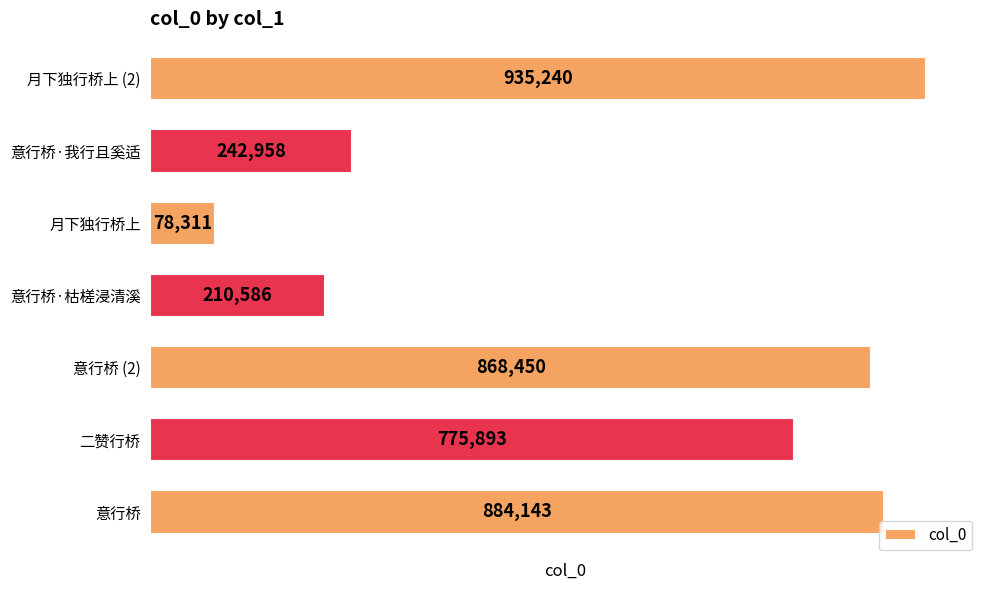

Does the chart contain stacked bars?

No